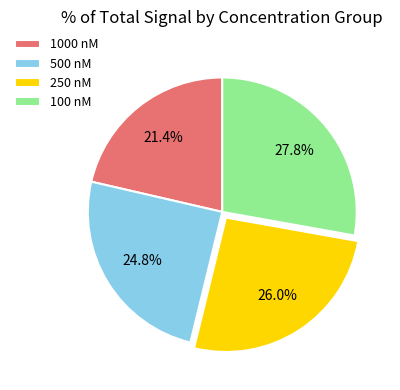

Approximately how many times larger is the value at 500 nM compared to 250 nM?

1.0